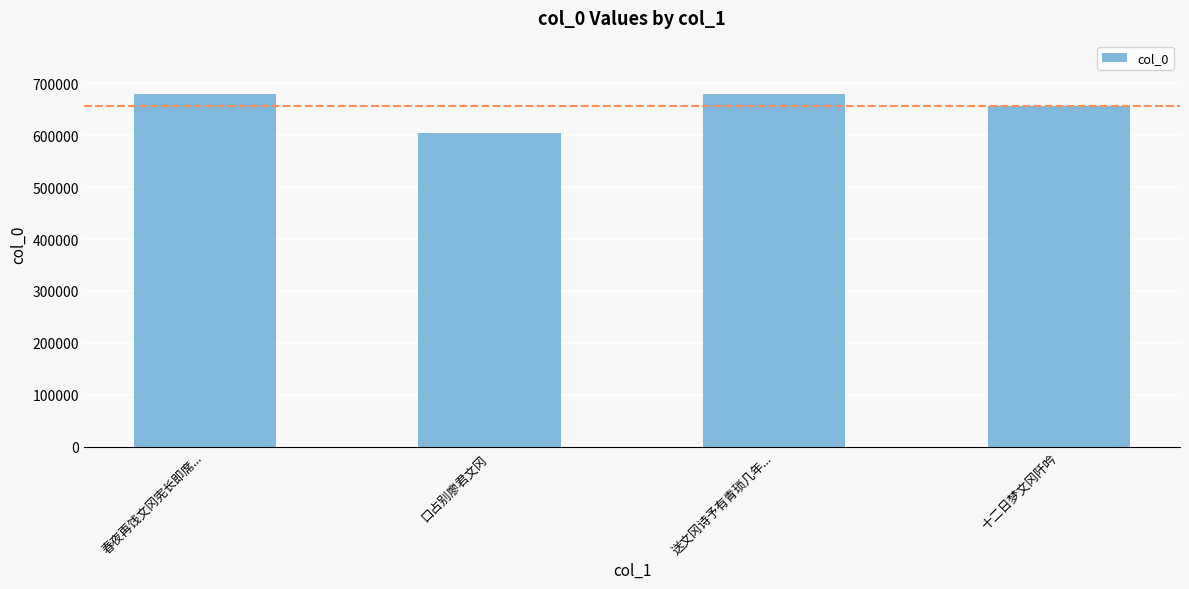

How many distinct data groups are displayed?

1